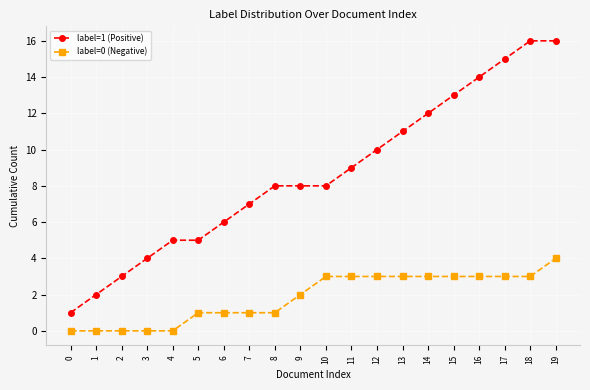

What is the sum of all label=1 (Positive) values?

173